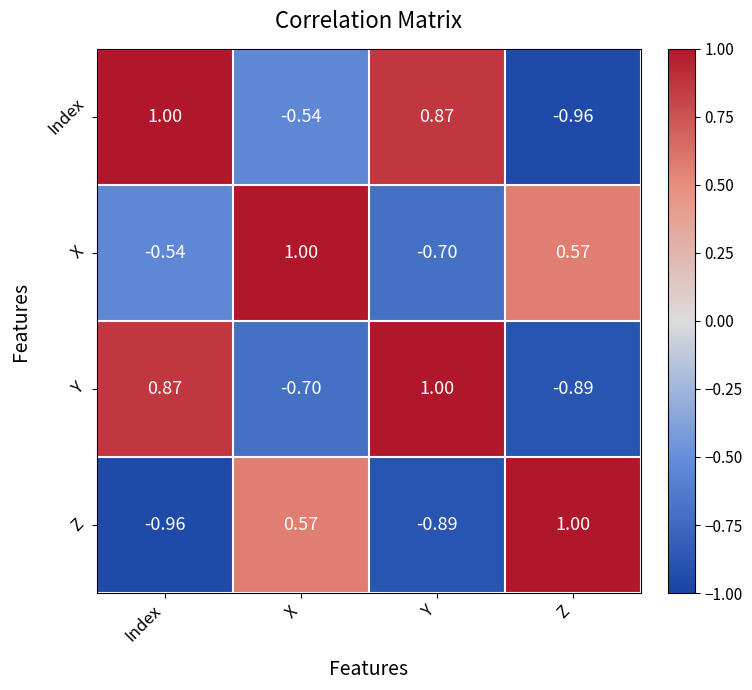

At which label does Y first exceed 0?

Index